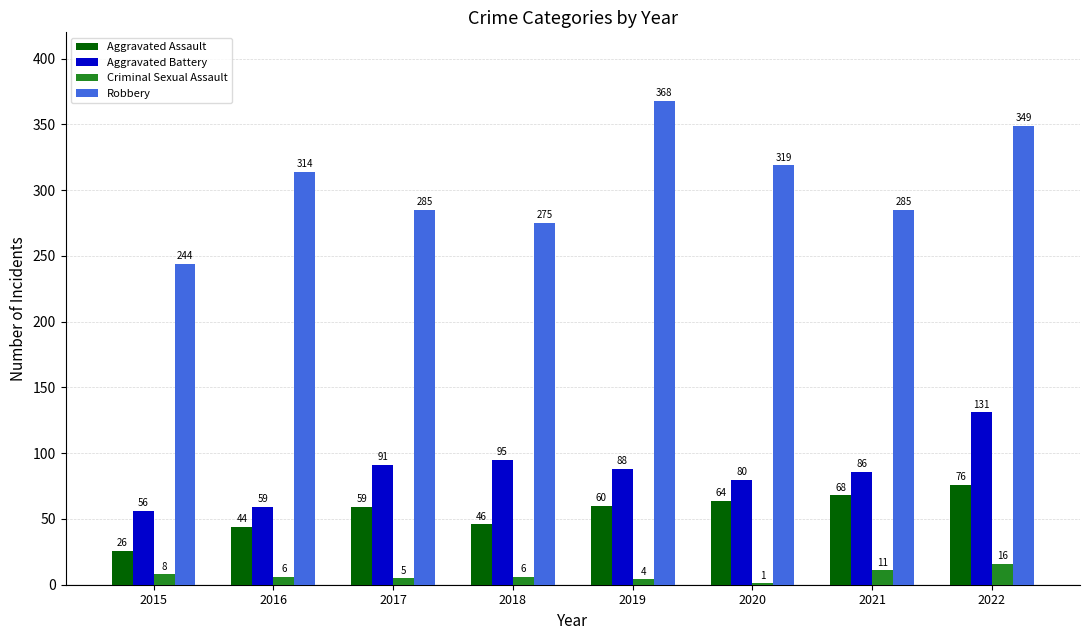

Count the number of data series in this chart.

4